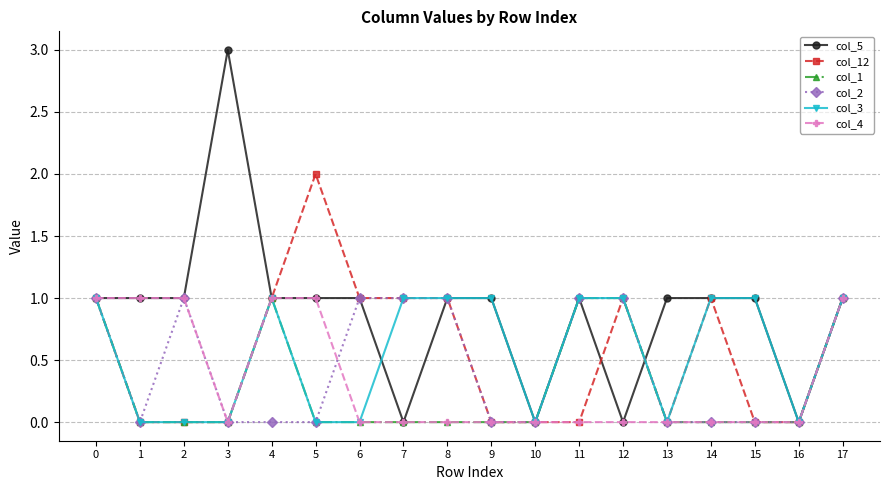

What is the maximum value shown in the chart?

3